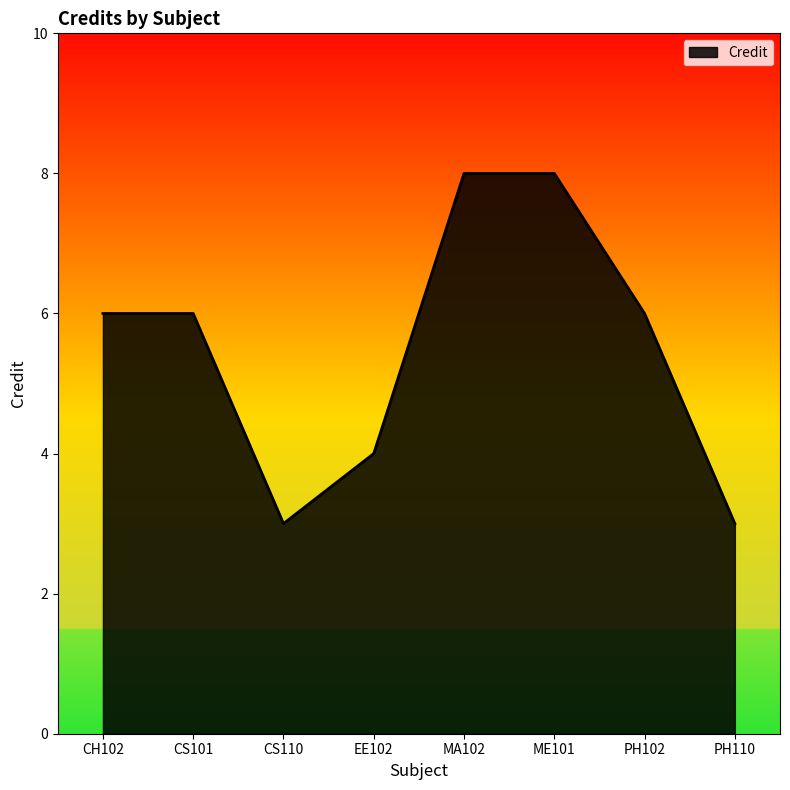

How many values are between 4 and 8?

6